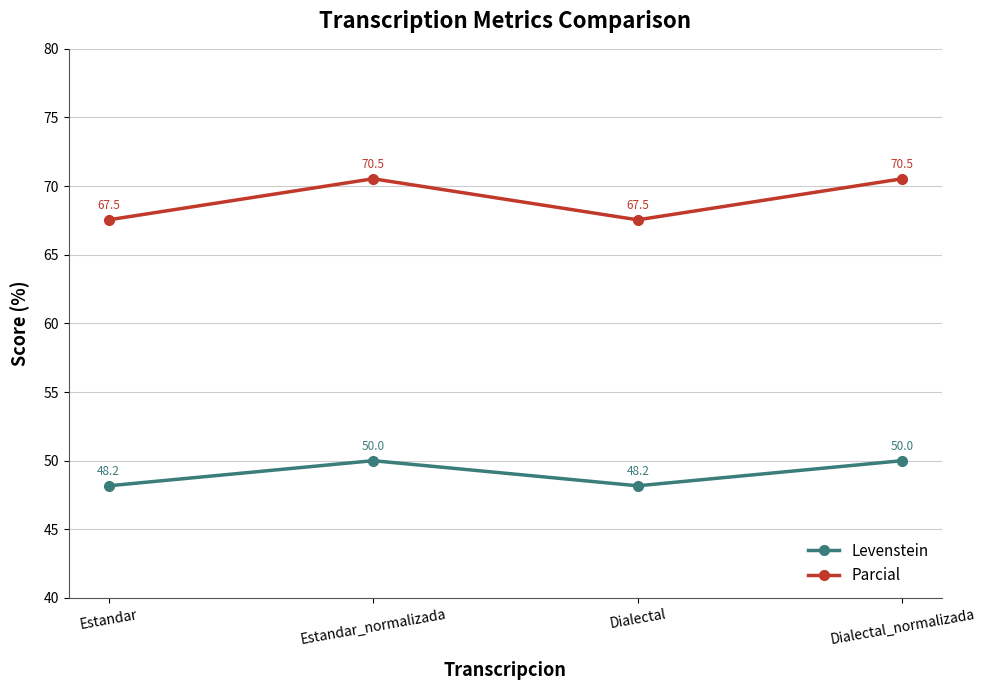

What are all the series names shown in the legend?

Levenstein, Parcial